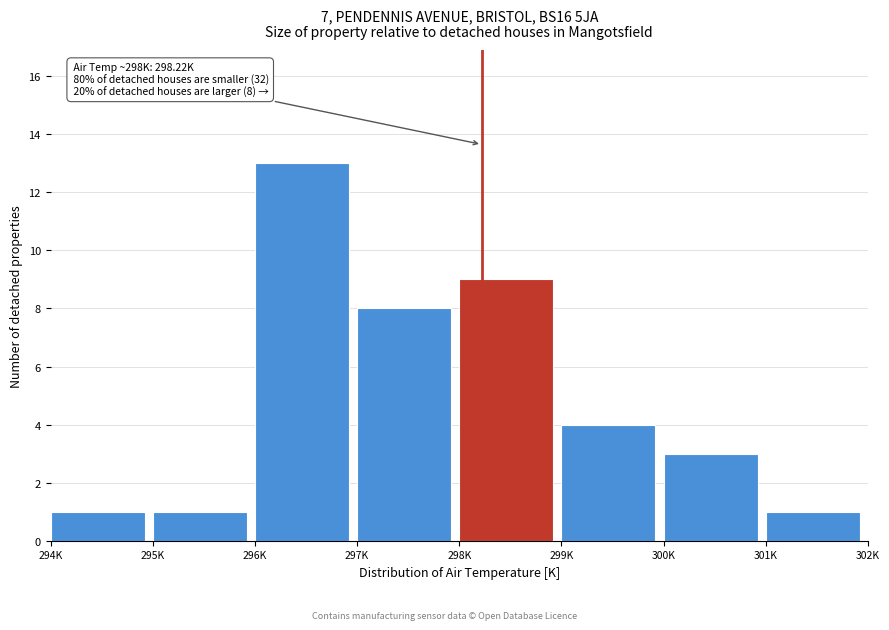

Reading left to right, what are all the values shown in this chart?

294K=1	295K=1	296K=13	297K=8	298K=9	299K=4	300K=3	301K=1